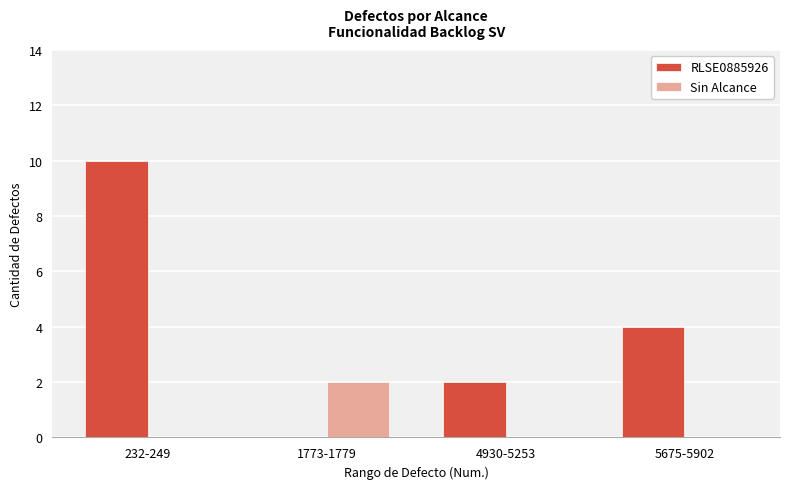

Where does the RLSE0885926 series first go above 4?

232-249